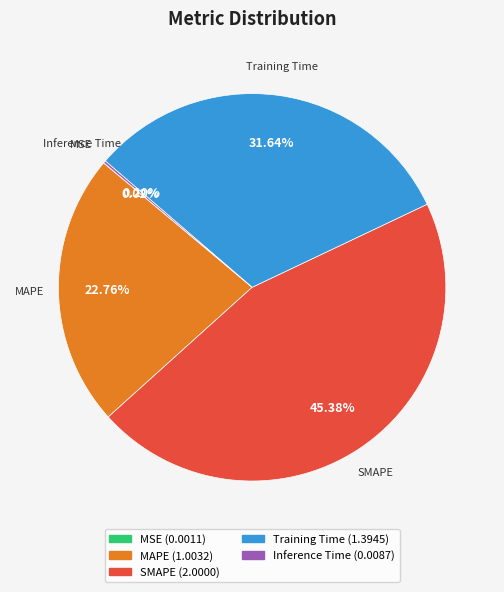

Is the sum of SMAPE and Training Time greater than half?

Yes